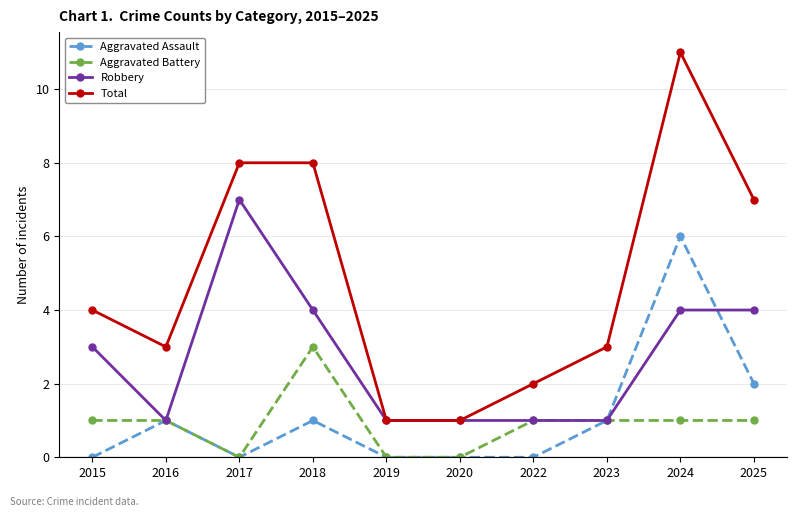

Rank the series by their maximum value, from lowest to highest.

Aggravated Battery, Aggravated Assault, Robbery, Total